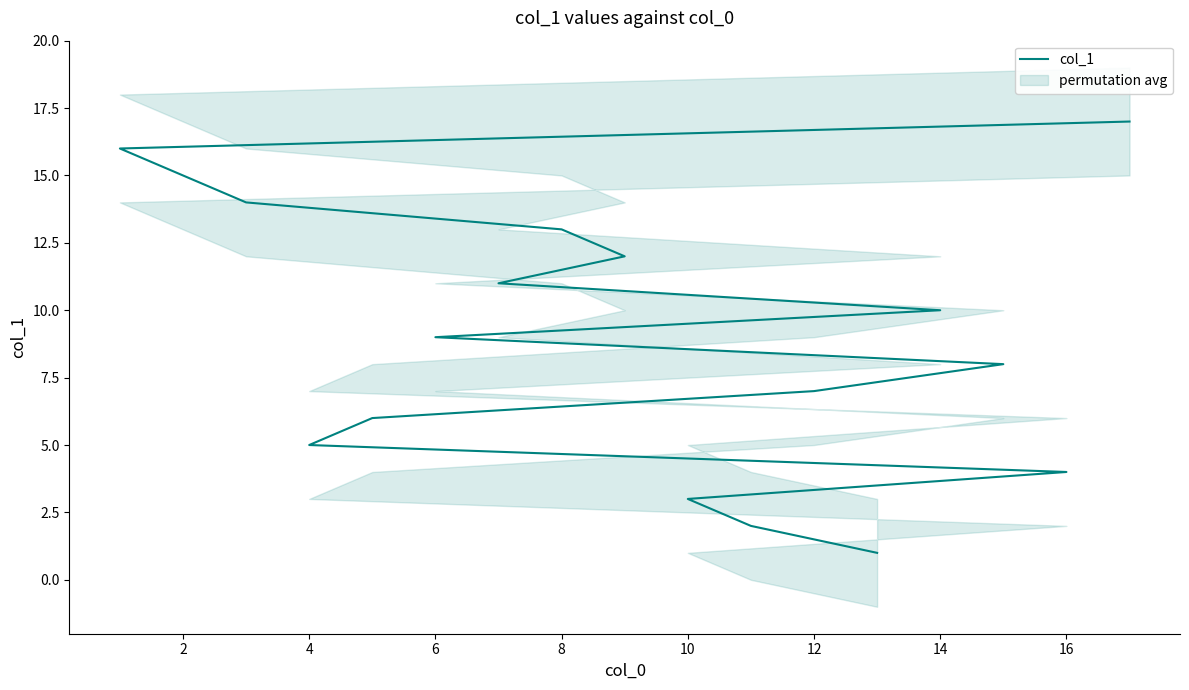

Count the number of values greater than 9.

8